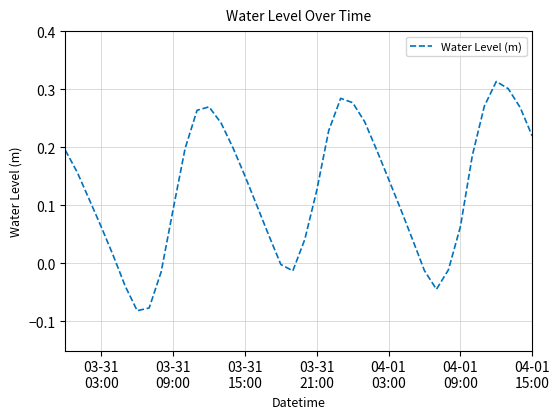

How many lines are shown in the chart?

1